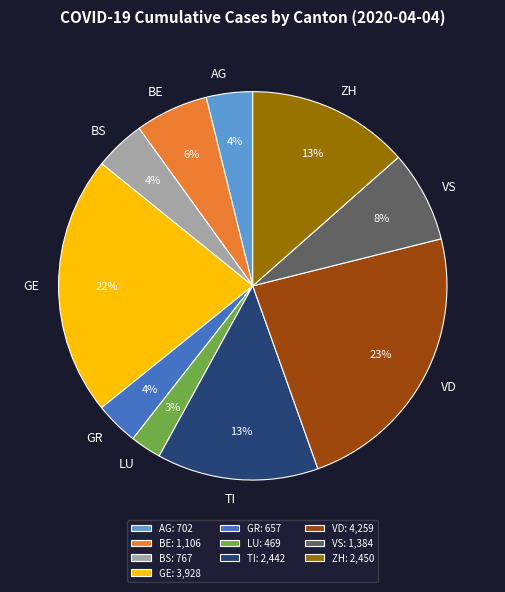

Count the number of slices in the pie.

10